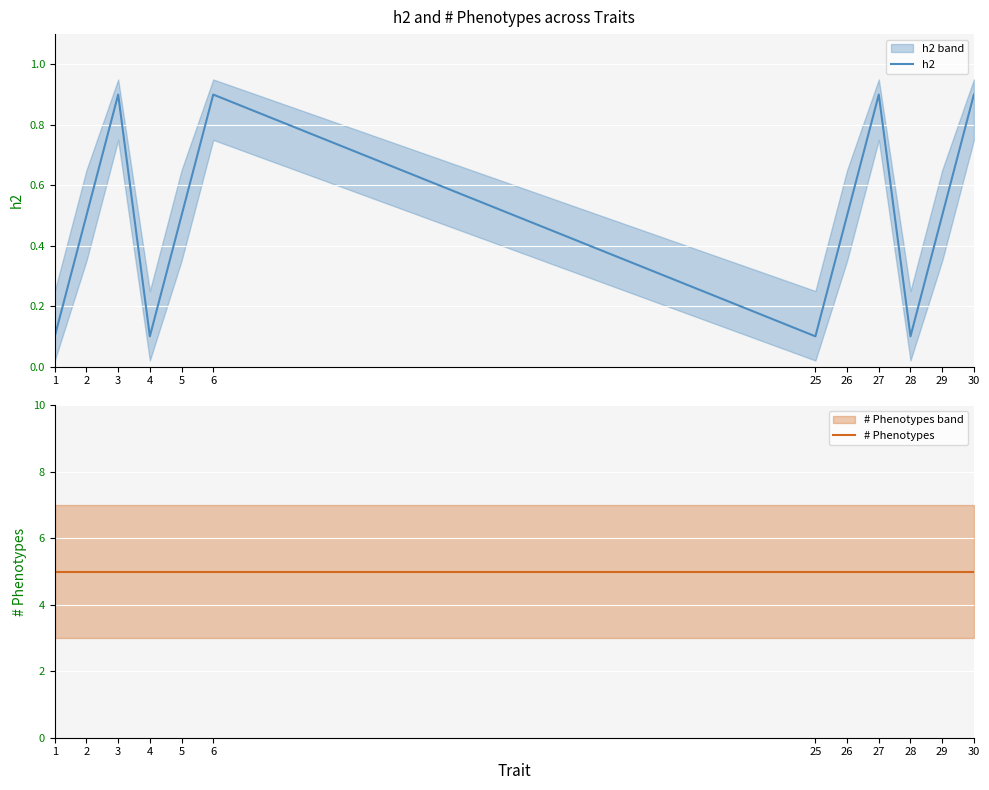

Which category has the highest value across all series?

1